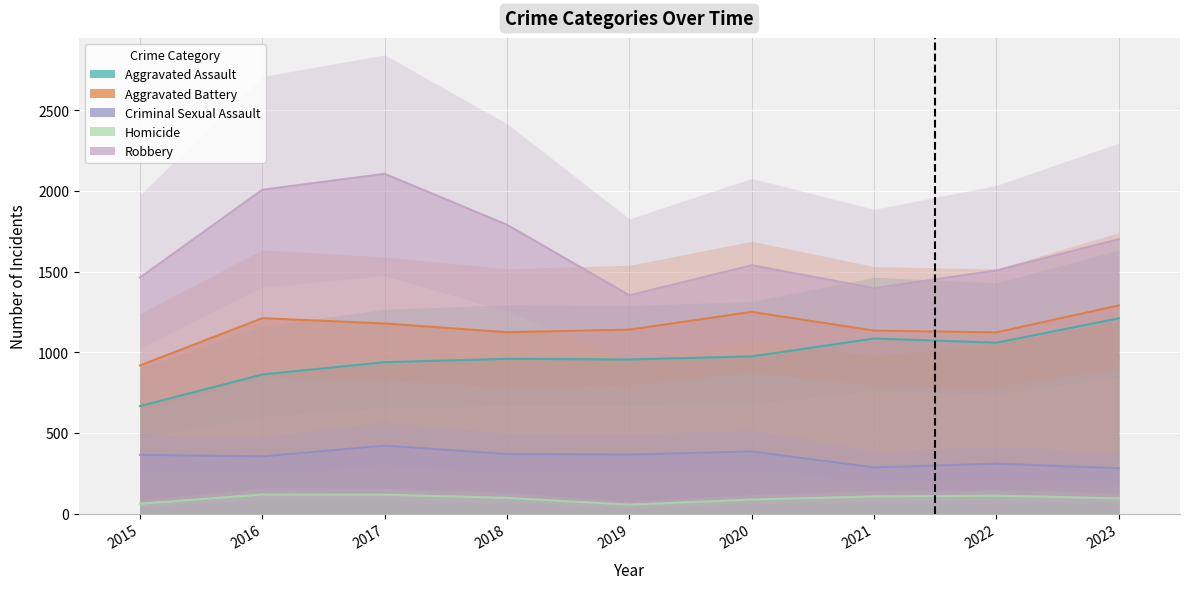

How many lines are shown in the chart?

5